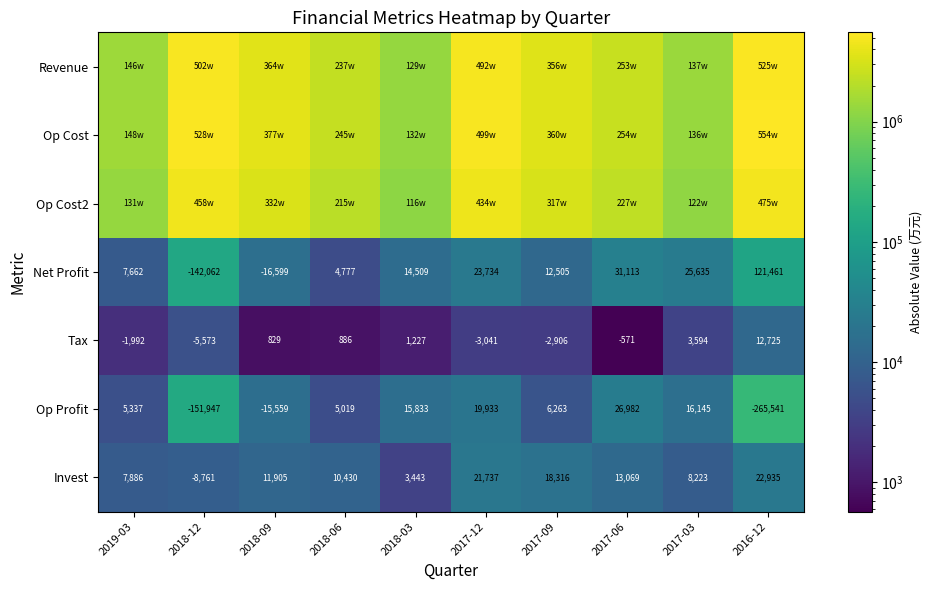

What is the lowest value of the Net Profit series?

-142062